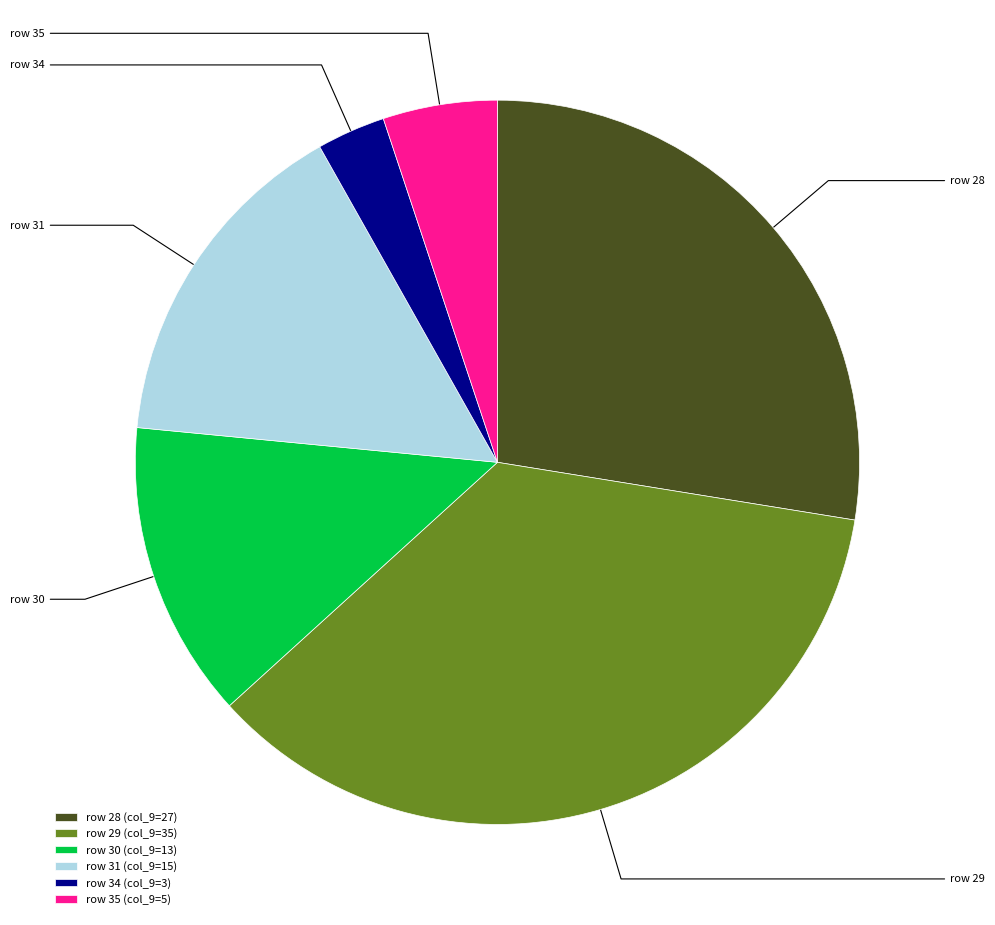

Count the number of slices in the pie.

6